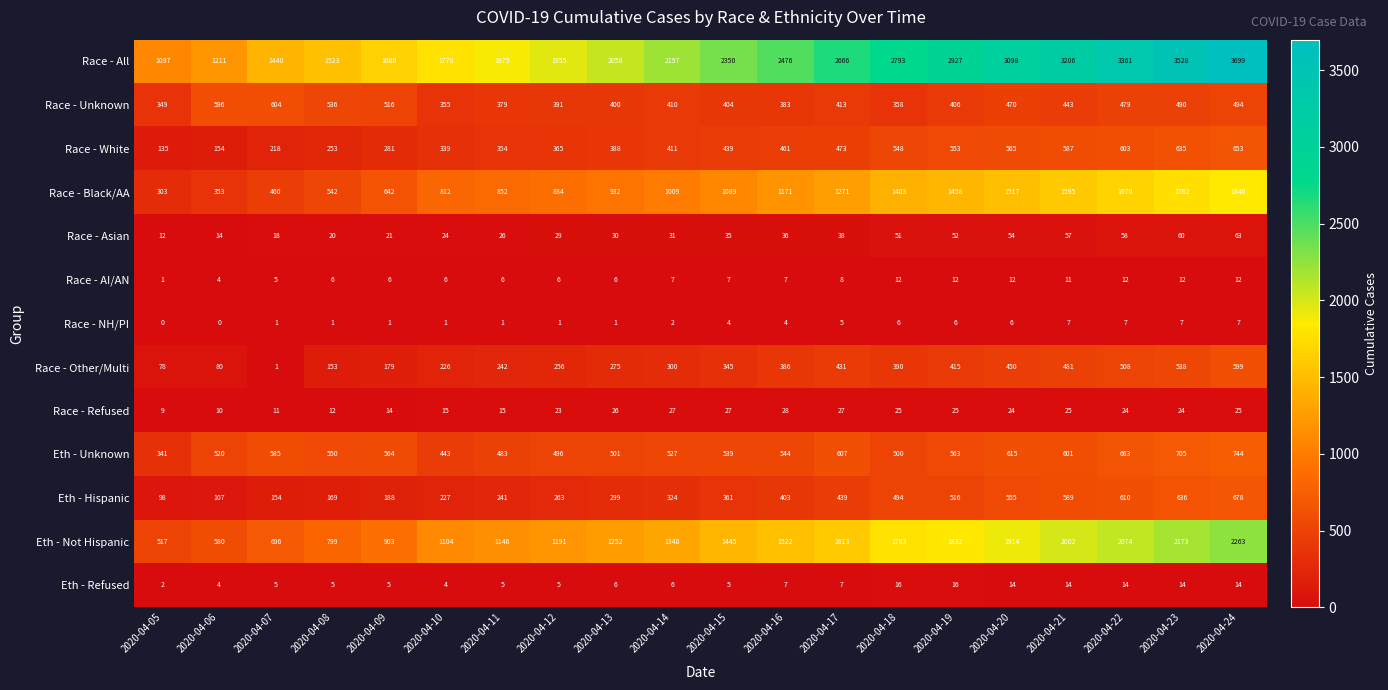

What is the difference between the Race - Black/AA values at 2020-04-14 and 2020-04-17?

262